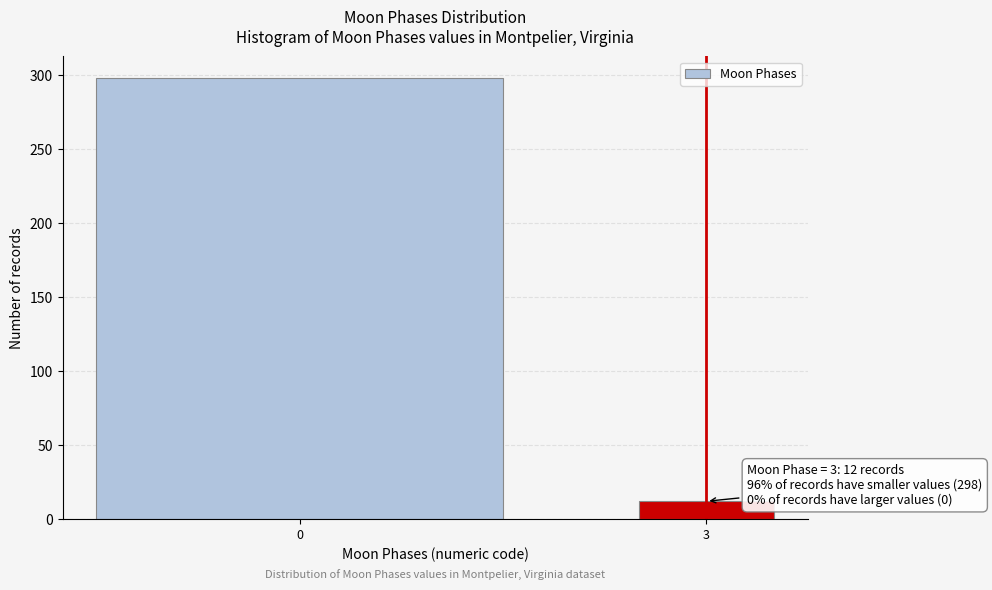

Reading right to left, transcribe all the data shown in this chart.

3=12	0=298